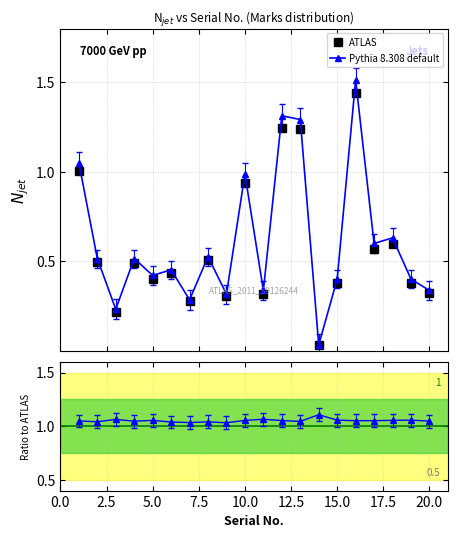

What is the maximum value for Pythia 8.308 default?

1.5